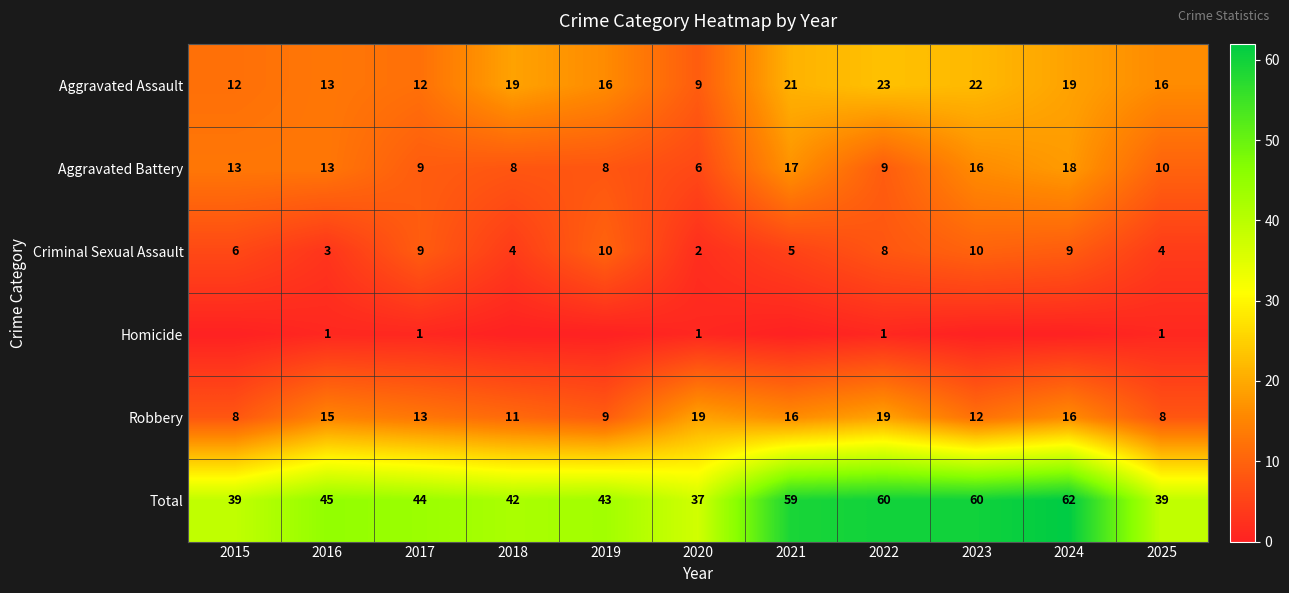

Rank the series at 2020 from highest to lowest value.

Total, Robbery, Aggravated Assault, Aggravated Battery, Criminal Sexual Assault, Homicide